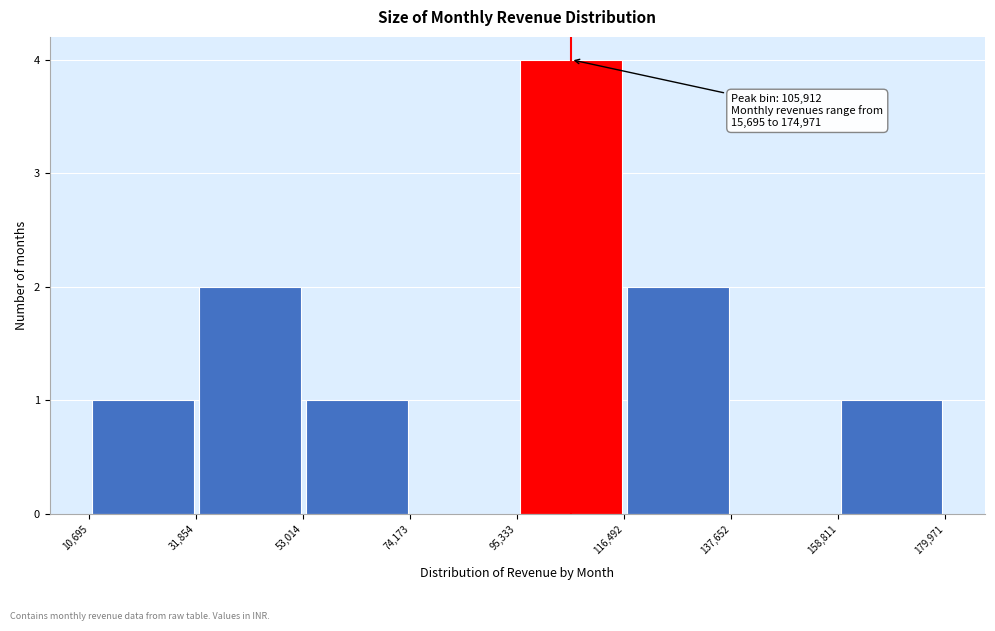

Which range on the x-axis has the tallest bar?

95,333 to 116,492